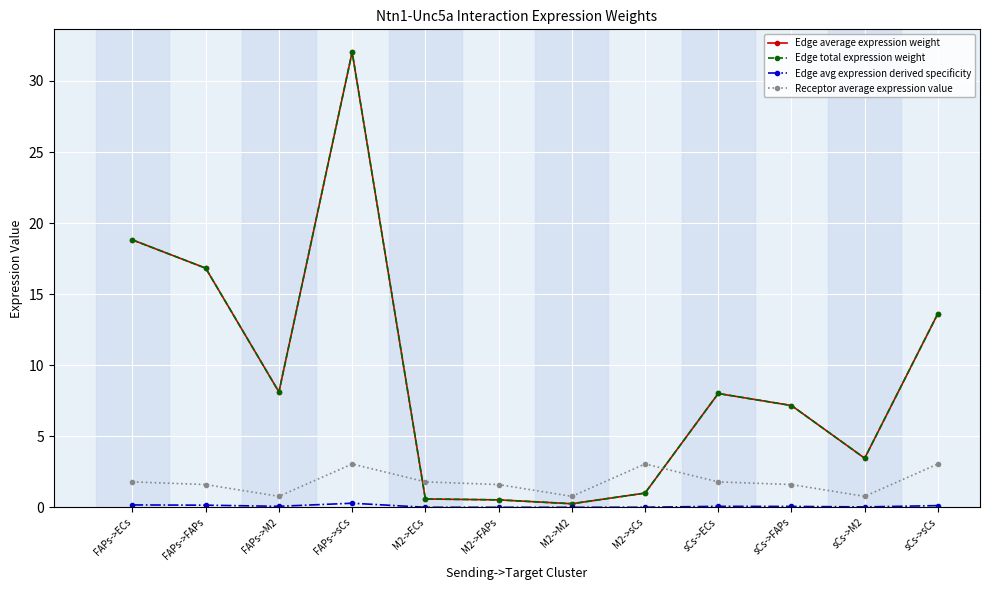

What is the maximum value shown in the chart?

32.0